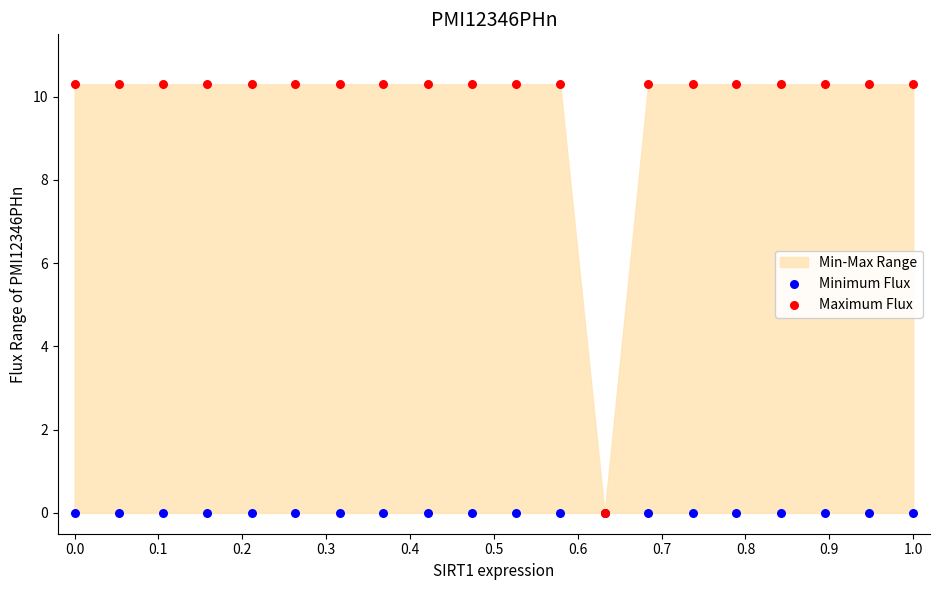

Which series has the largest Y range (max minus min)?

Maximum Flux